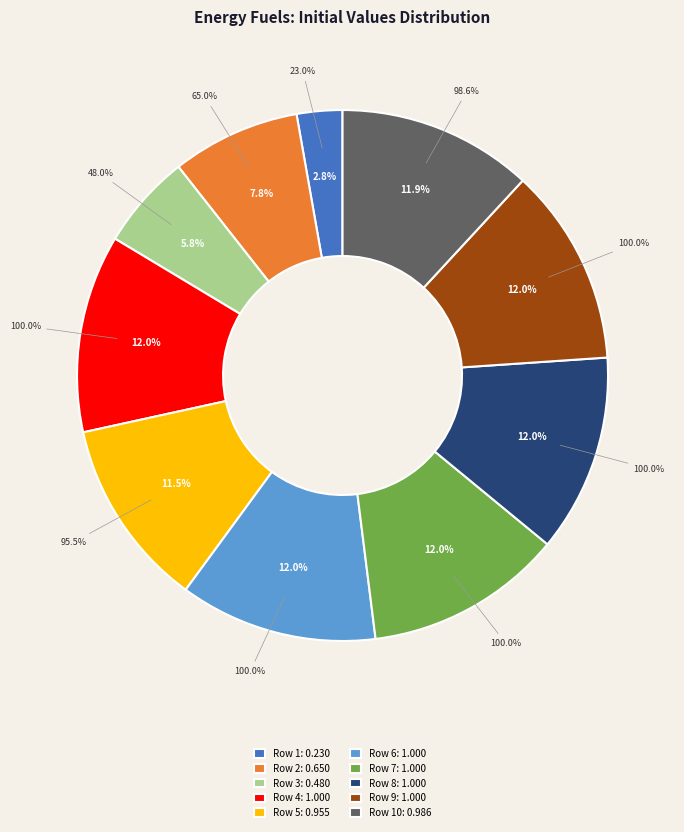

Count the number of slices in the pie.

10